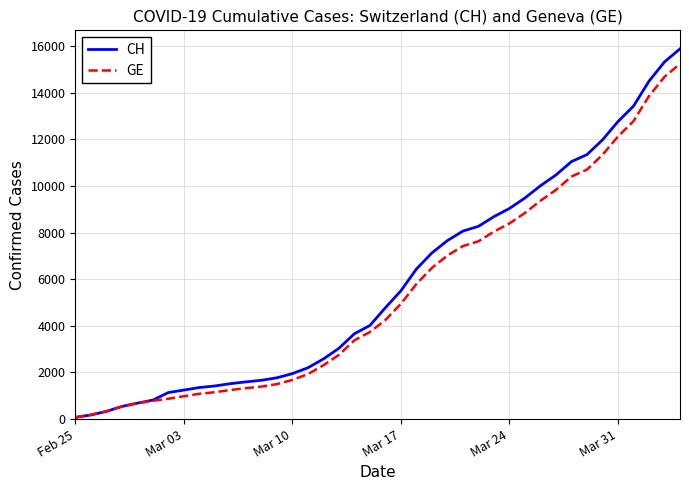

What is the sum of all CH values?

233436